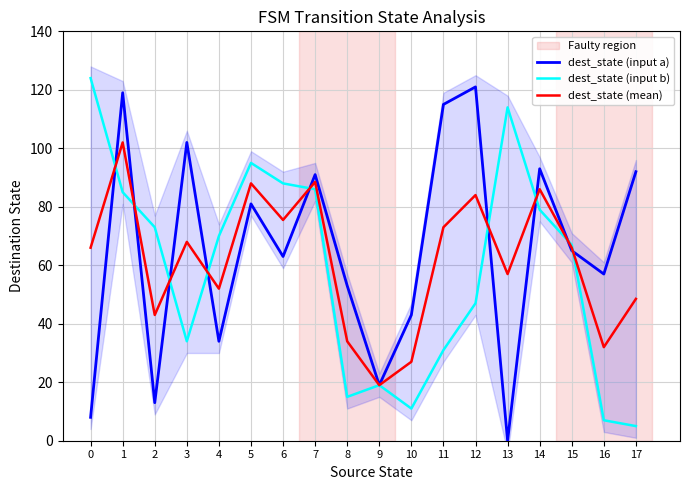

How many values in the dest_state (mean) series are below 66?

8